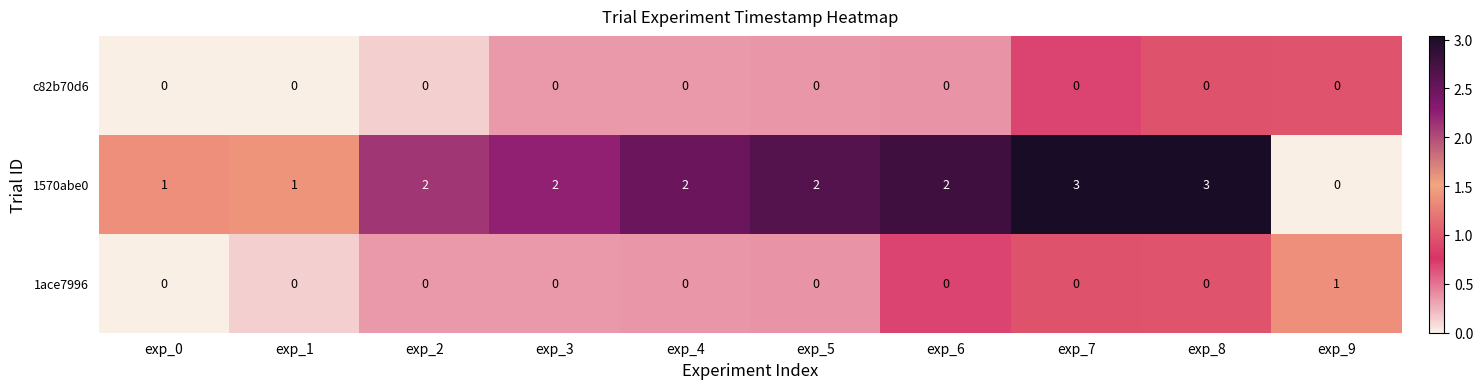

What is the sum of all 1570abe0 values?

18